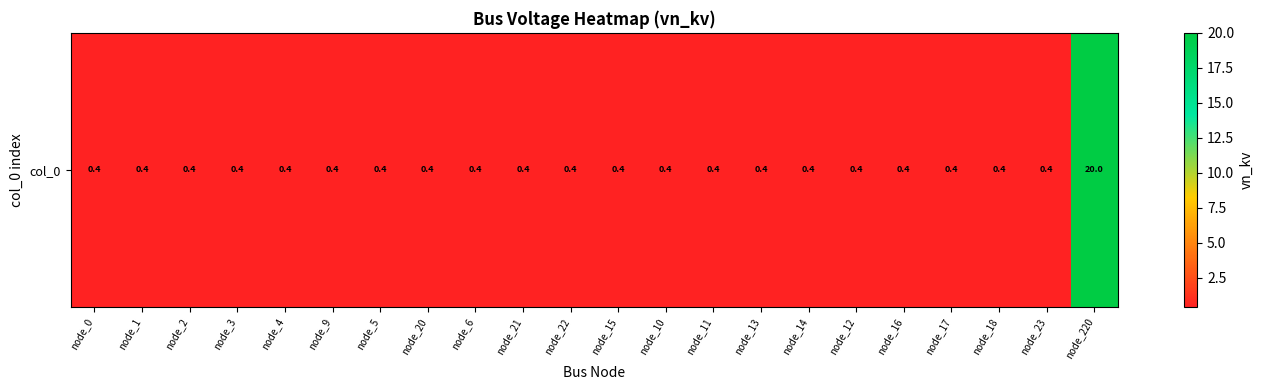

Rank the categories by value from lowest to highest.

node_0, node_1, node_2, node_3, node_4, node_9, node_5, node_20, node_6, node_21, node_22, node_15, node_10, node_11, node_13, node_14, node_12, node_16, node_17, node_18, node_23, node_220